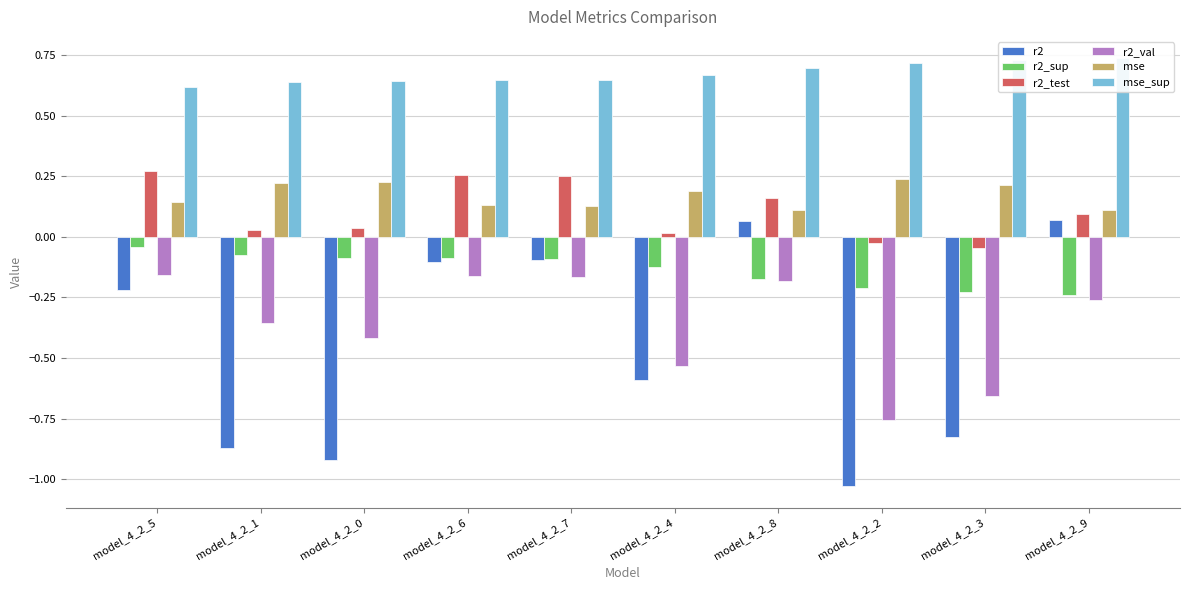

What is the highest value of the mse series?

0.2